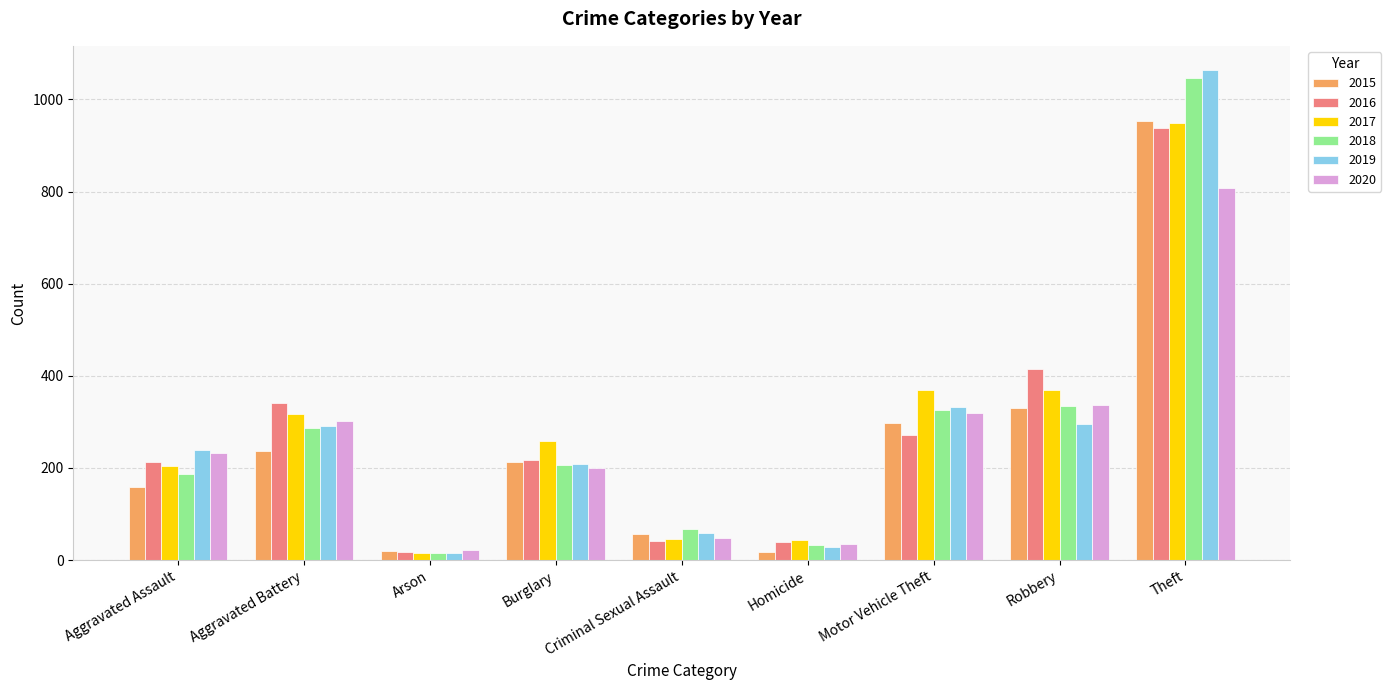

How many categories are shown in the chart?

9